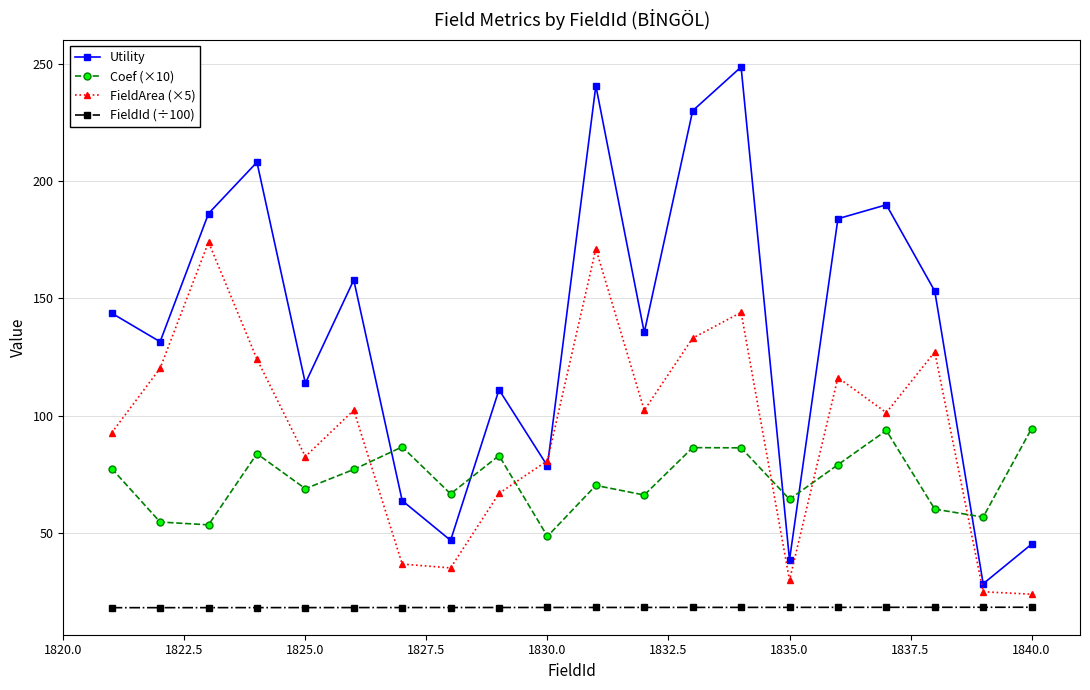

True or false: Coef (×10) and Utility cross at least once.

True